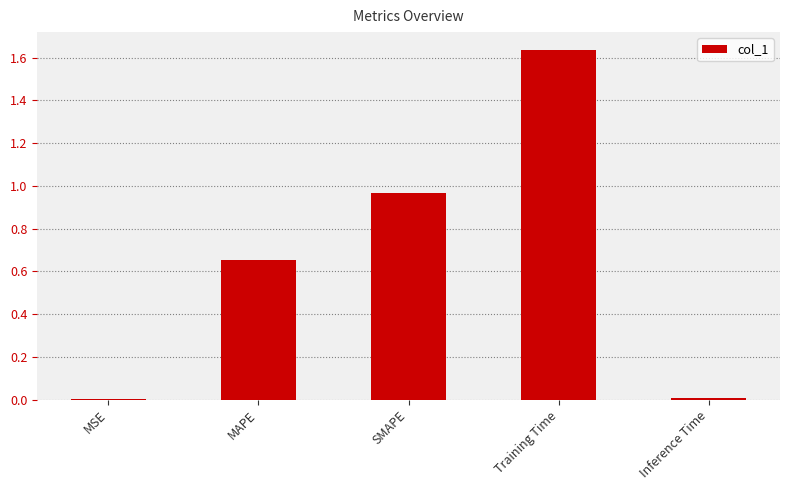

At which category does the chart reach its peak across all series?

Training Time